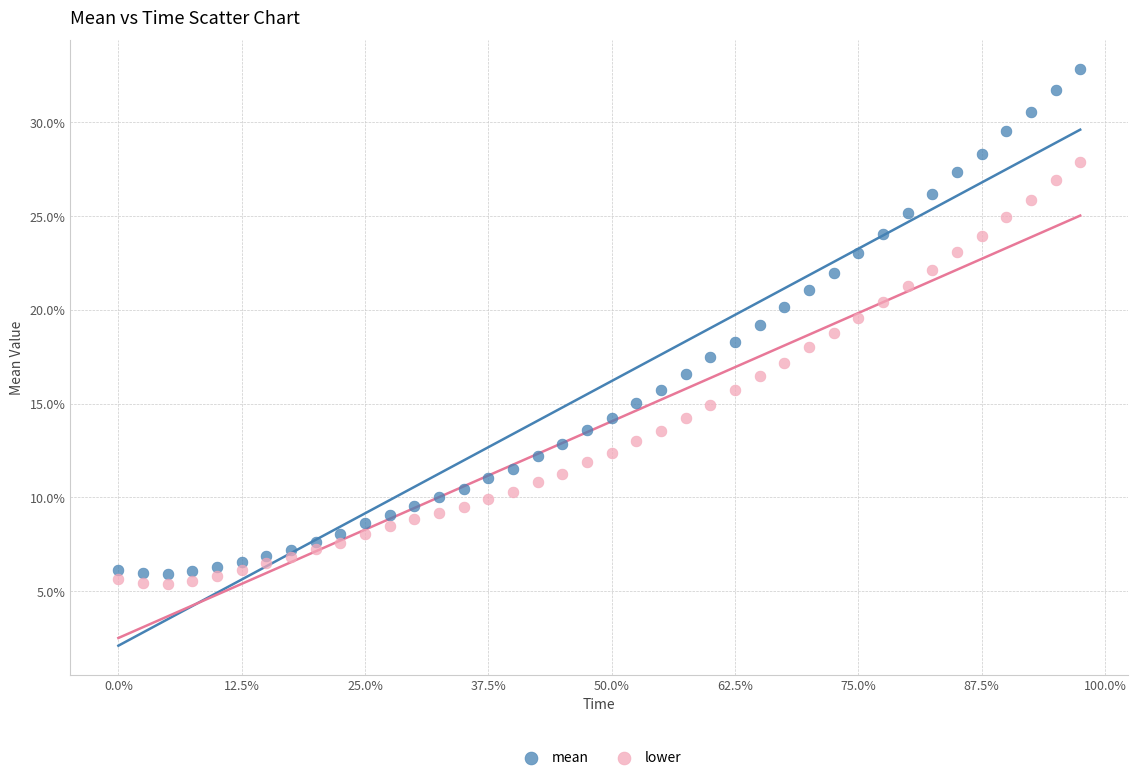

What are all the series names shown in the legend?

mean, lower